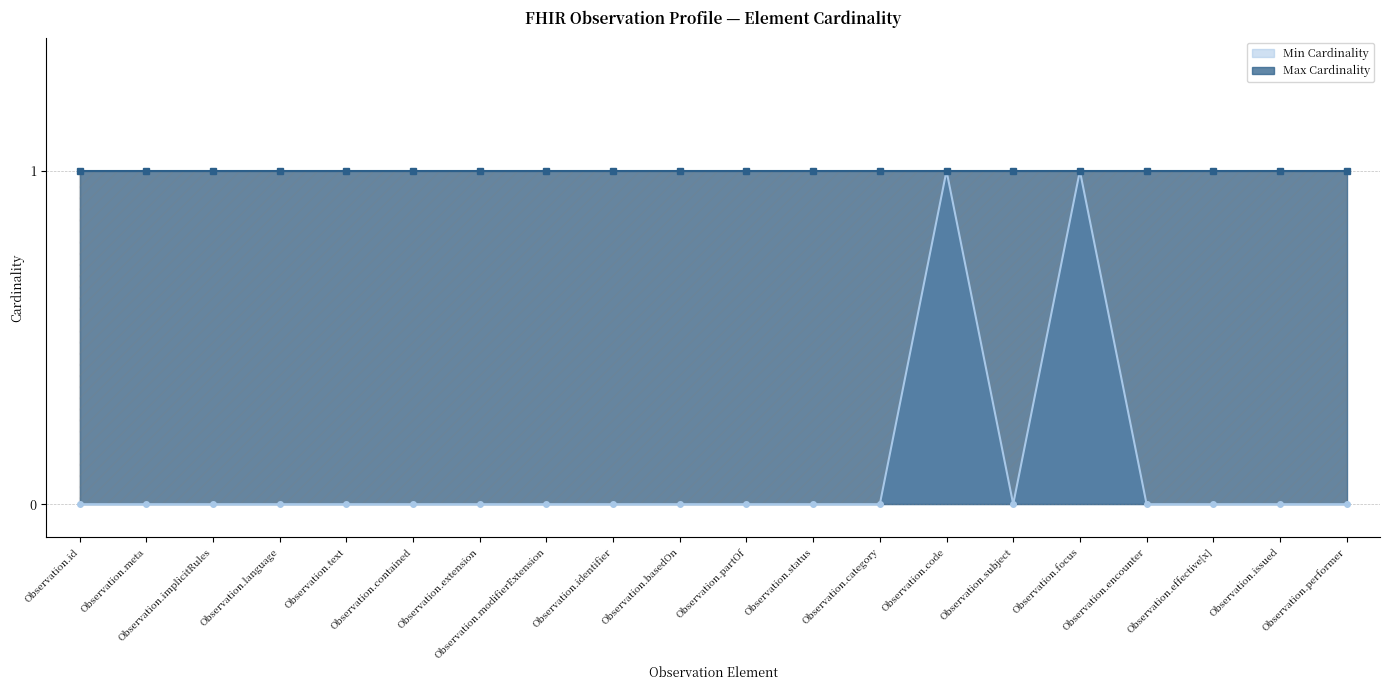

Reading left to right, list all the values displayed in this chart.

Observation.id=0	Observation.meta=0	Observation.implicitRules=0	Observation.language=0	Observation.text=0	Observation.contained=0	Observation.extension=0	Observation.modifierExtension=0	Observation.identifier=0	Observation.basedOn=0	Observation.partOf=0	Observation.status=0	Observation.category=0	Observation.code=1	Observation.subject=0	Observation.focus=1	Observation.encounter=0	Observation.effective[x]=0	Observation.issued=0	Observation.performer=0